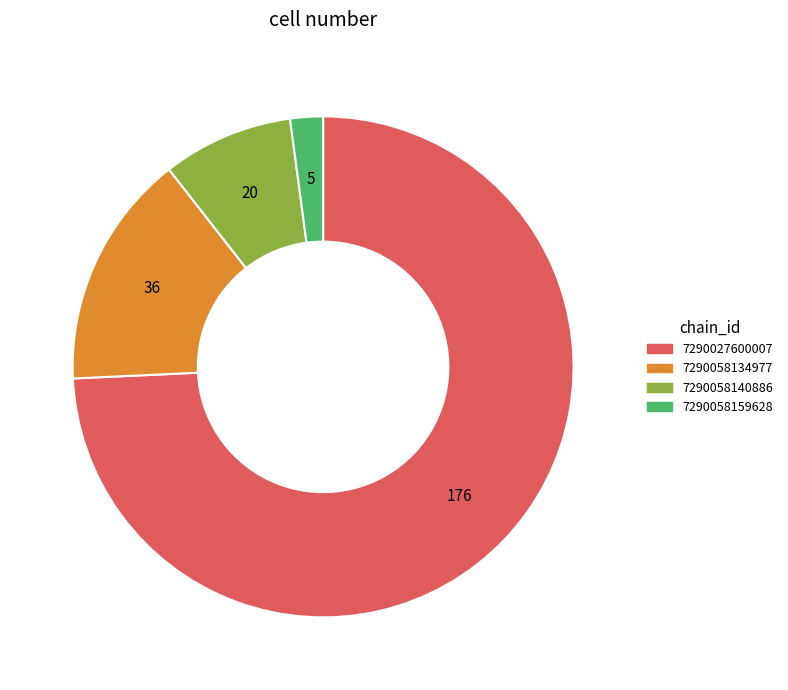

True or false: 7290058134977 accounts for 28% of the total.

False